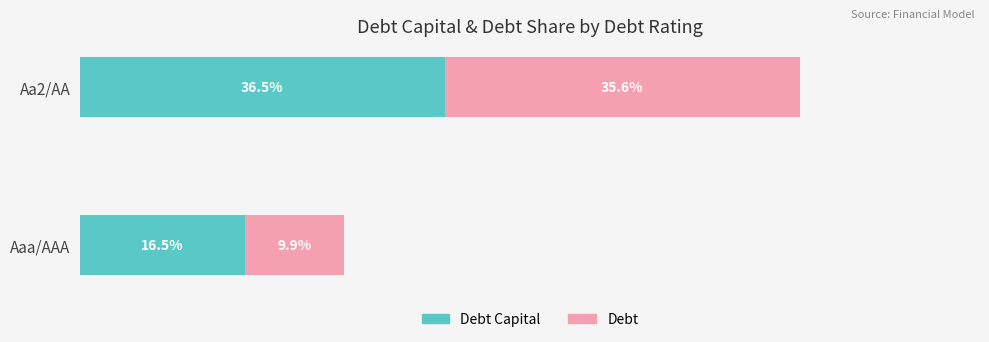

At which category is the sum across all series the highest?

Aa2/AA